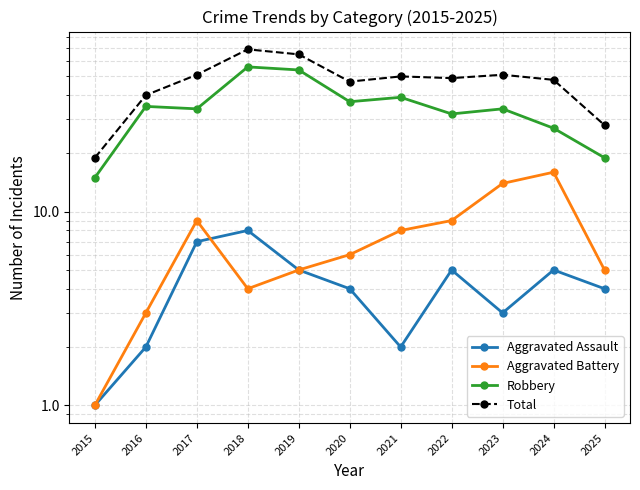

What is the difference between the maximum and minimum values in the Total series?

50